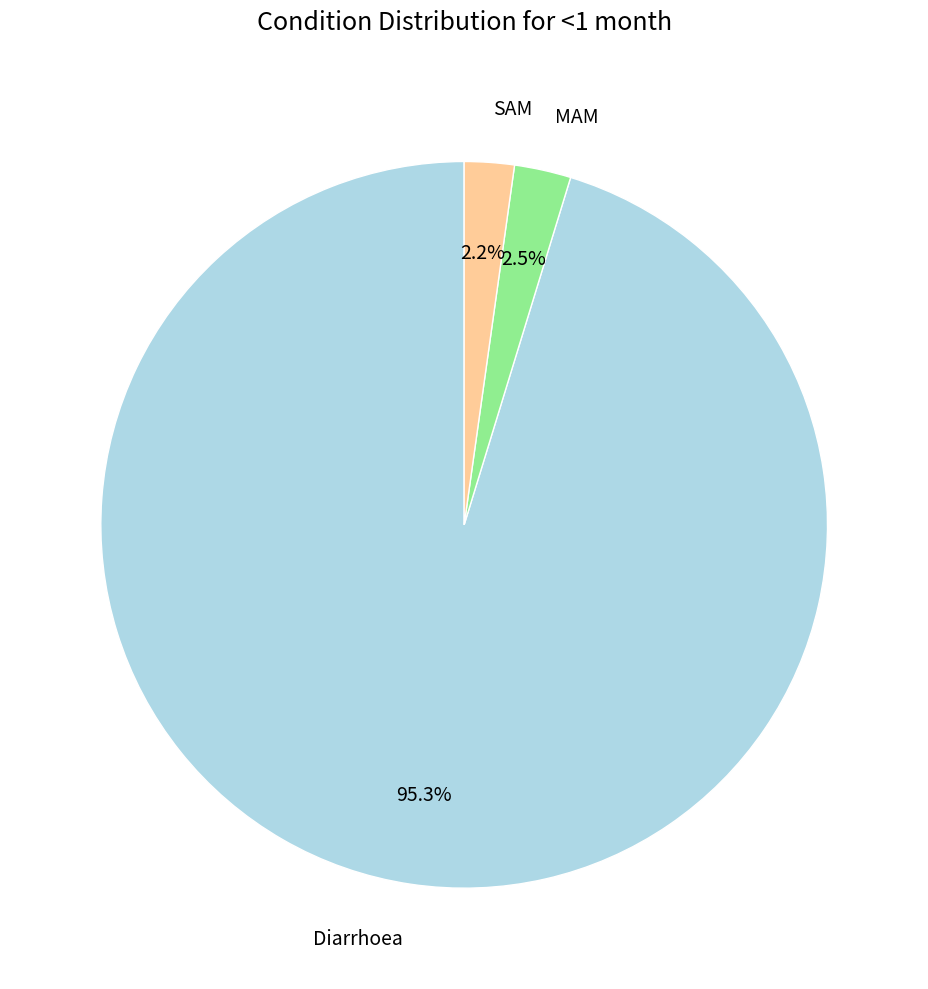

To the nearest percent, what is the difference between the largest and smallest slice percentages?

93%